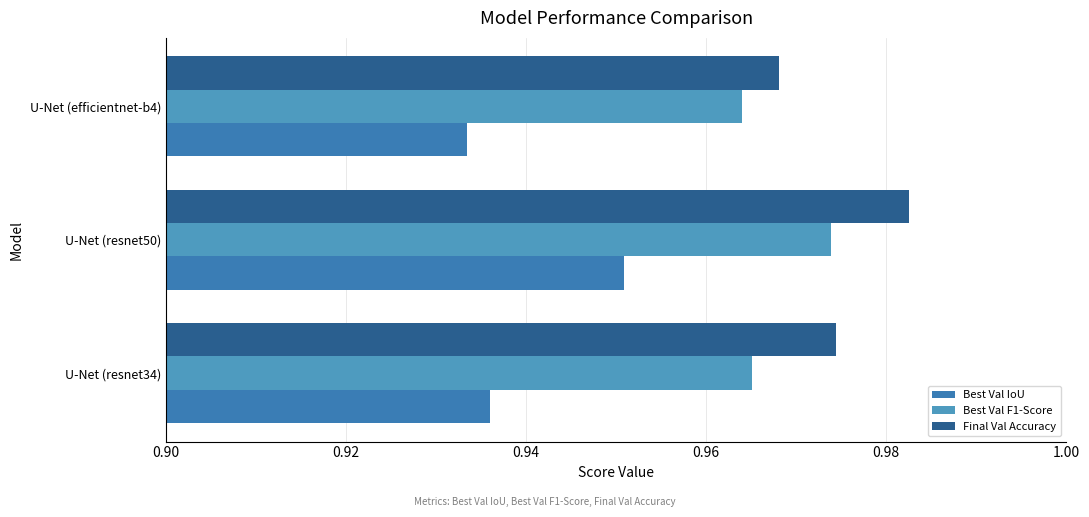

At how many categories does at least one series exceed 0?

3